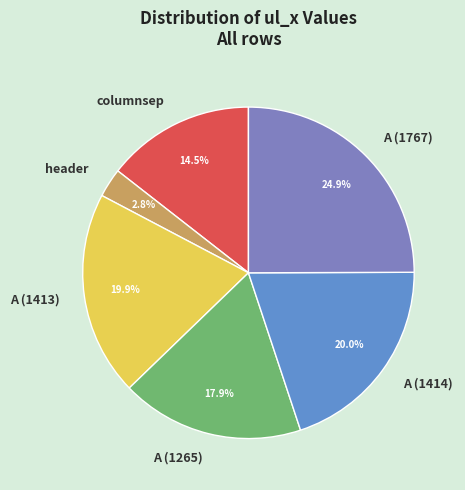

What is the ratio of the value at A (1265) to the value at A (1414)?

0.9